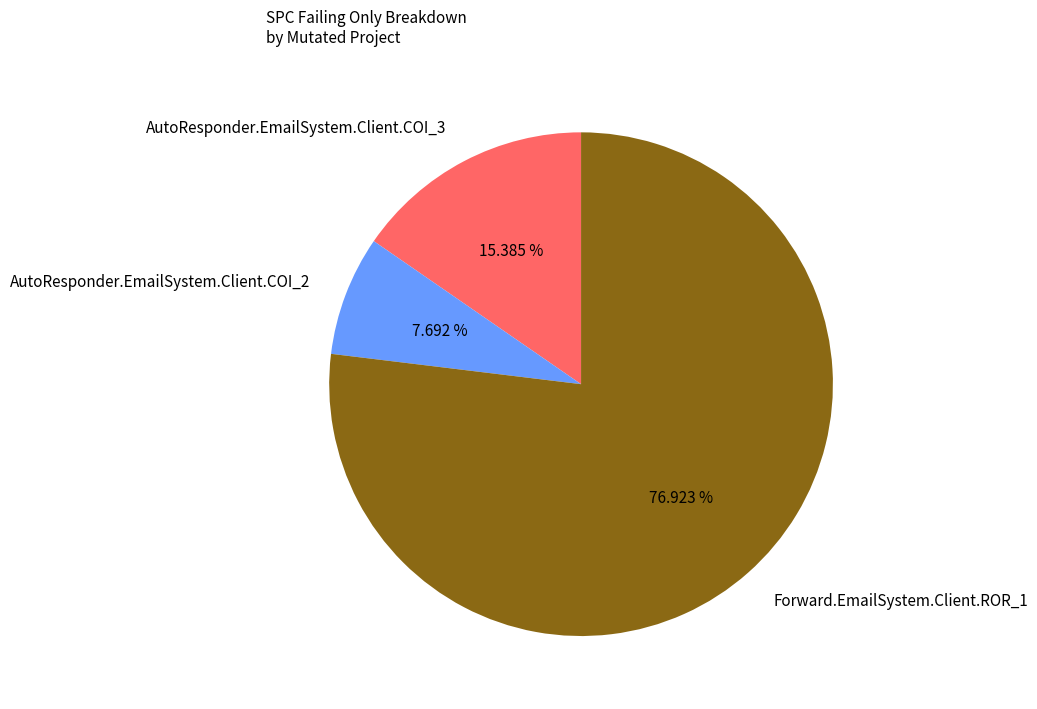

What percentage is NOT represented by AutoResponder.EmailSystem.Client.COI_2?

92.3%